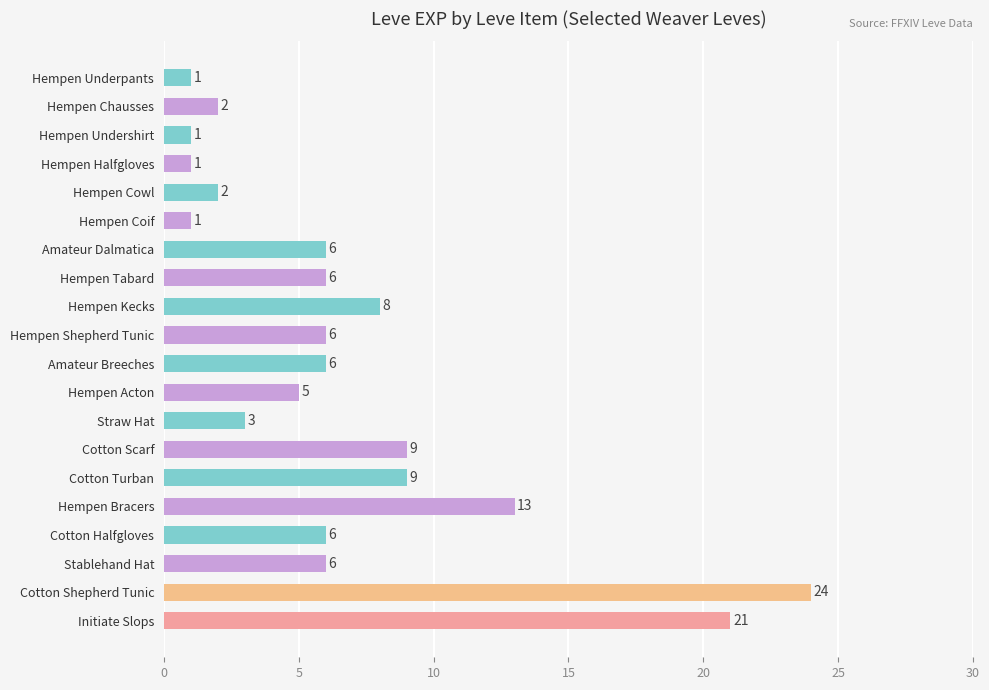

Between Hempen Bracers and Hempen Shepherd Tunic, which is larger?

Hempen Bracers